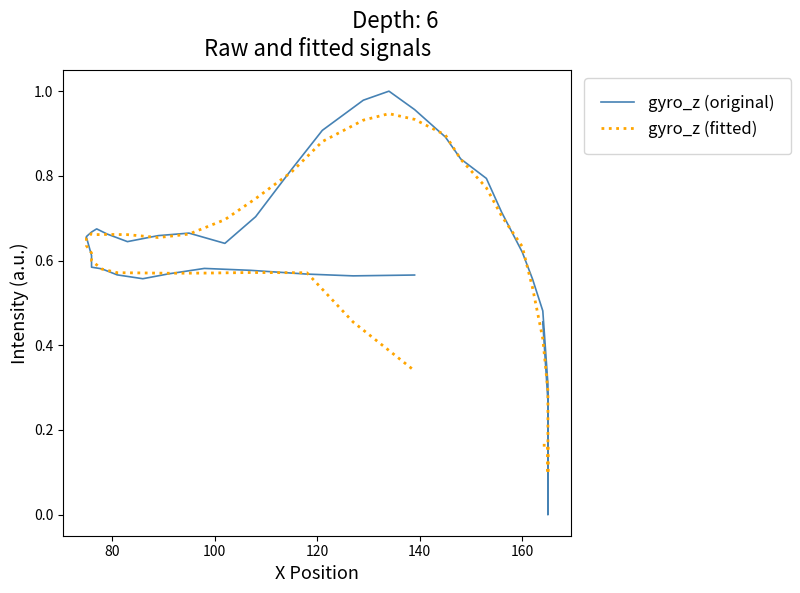

Is this an area chart (filled region under the line)?

No